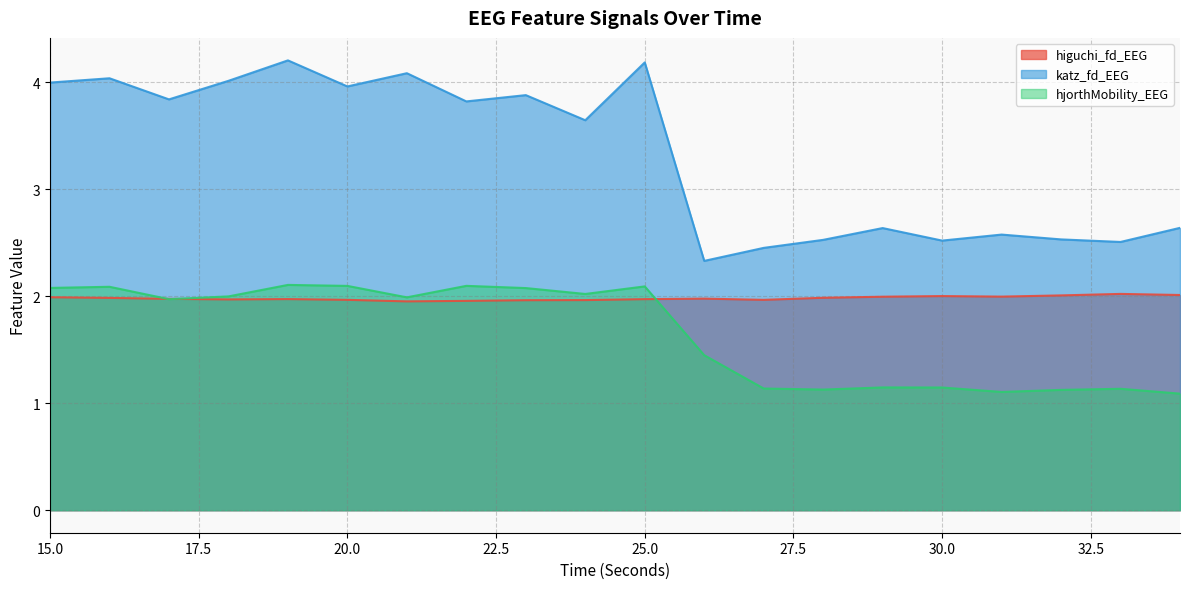

What is the sum of all higuchi_fd_EEG values?

39.6